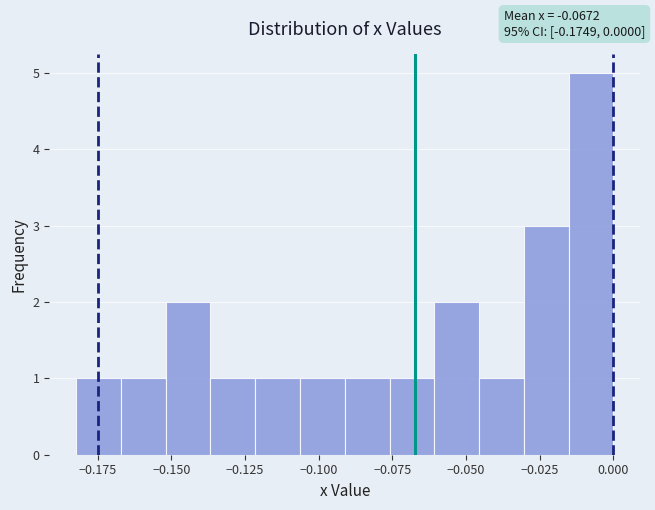

Around what value on the x-axis is the tallest bar? Give the approximate position of its centre, as read against the axis.

-0.010